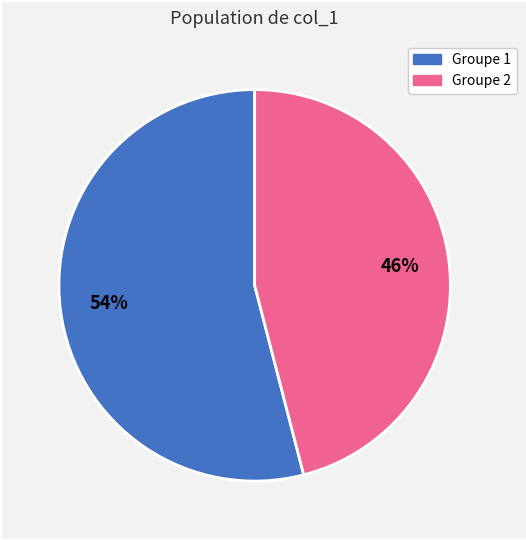

How many segments does this pie chart have?

2